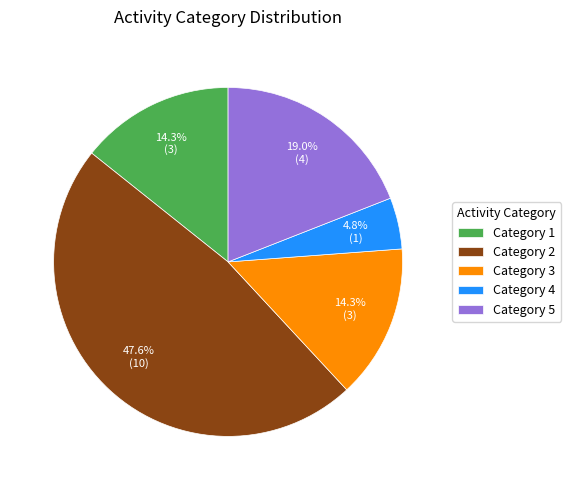

To the nearest percent, what is the average slice percentage?

20%